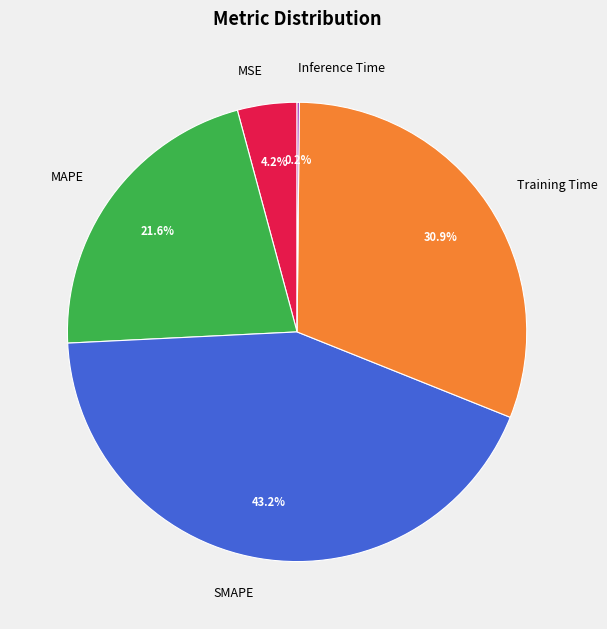

Which category has the biggest portion of the pie?

SMAPE